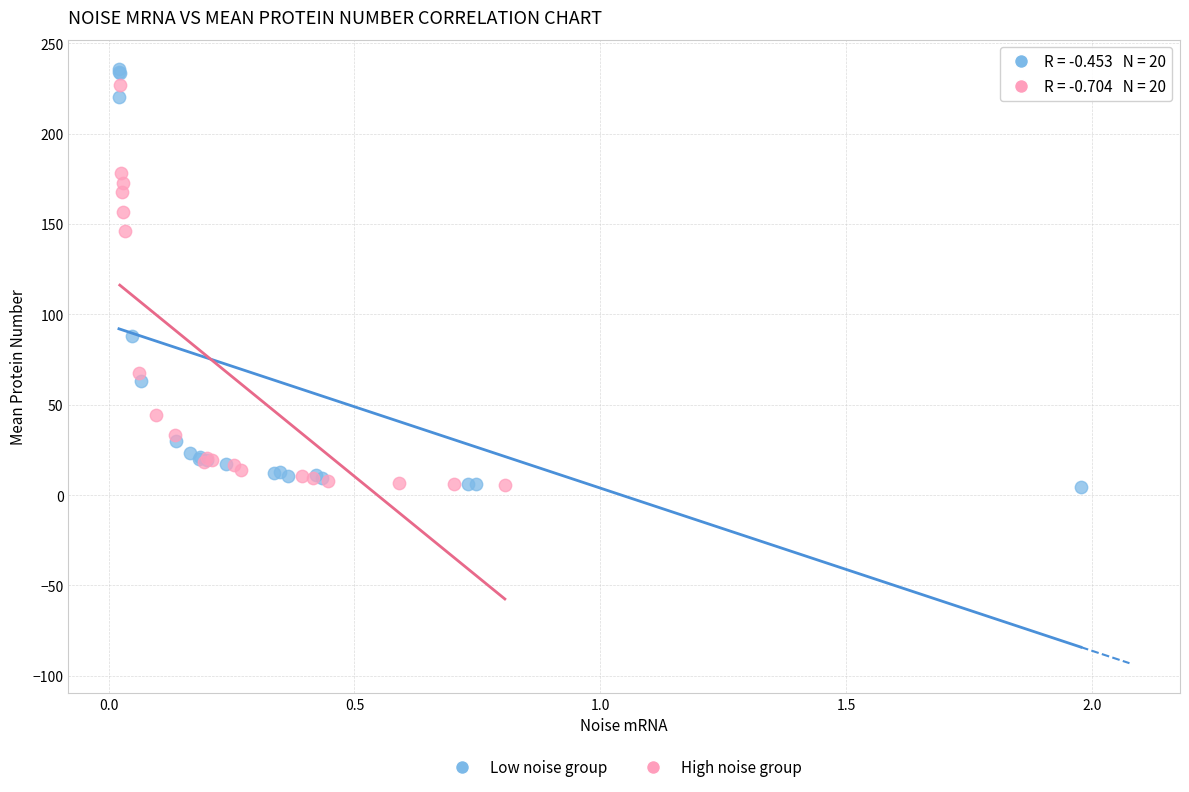

Which series contains the highest Y value?

Low noise group